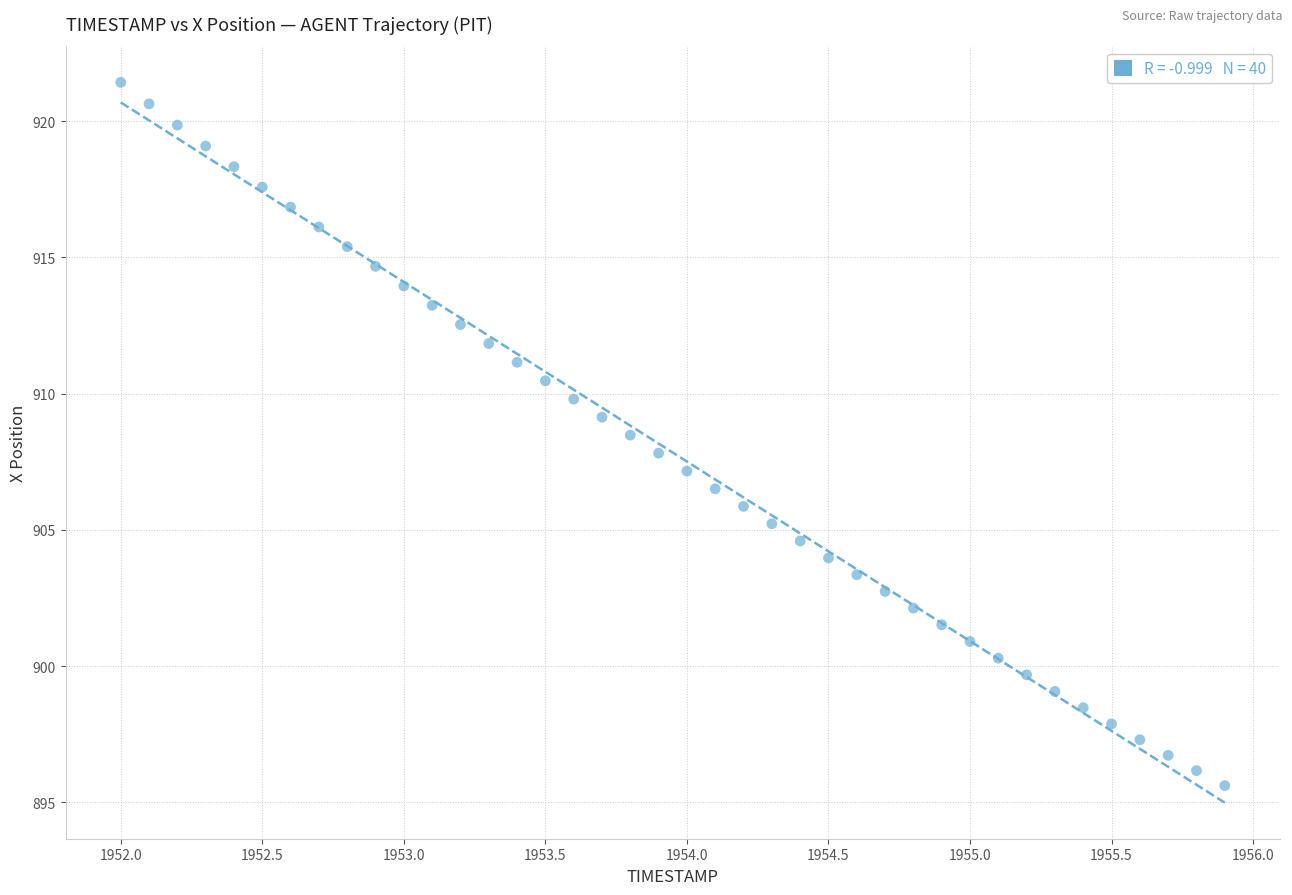

What is the range of Y values (max minus min)?

25.8